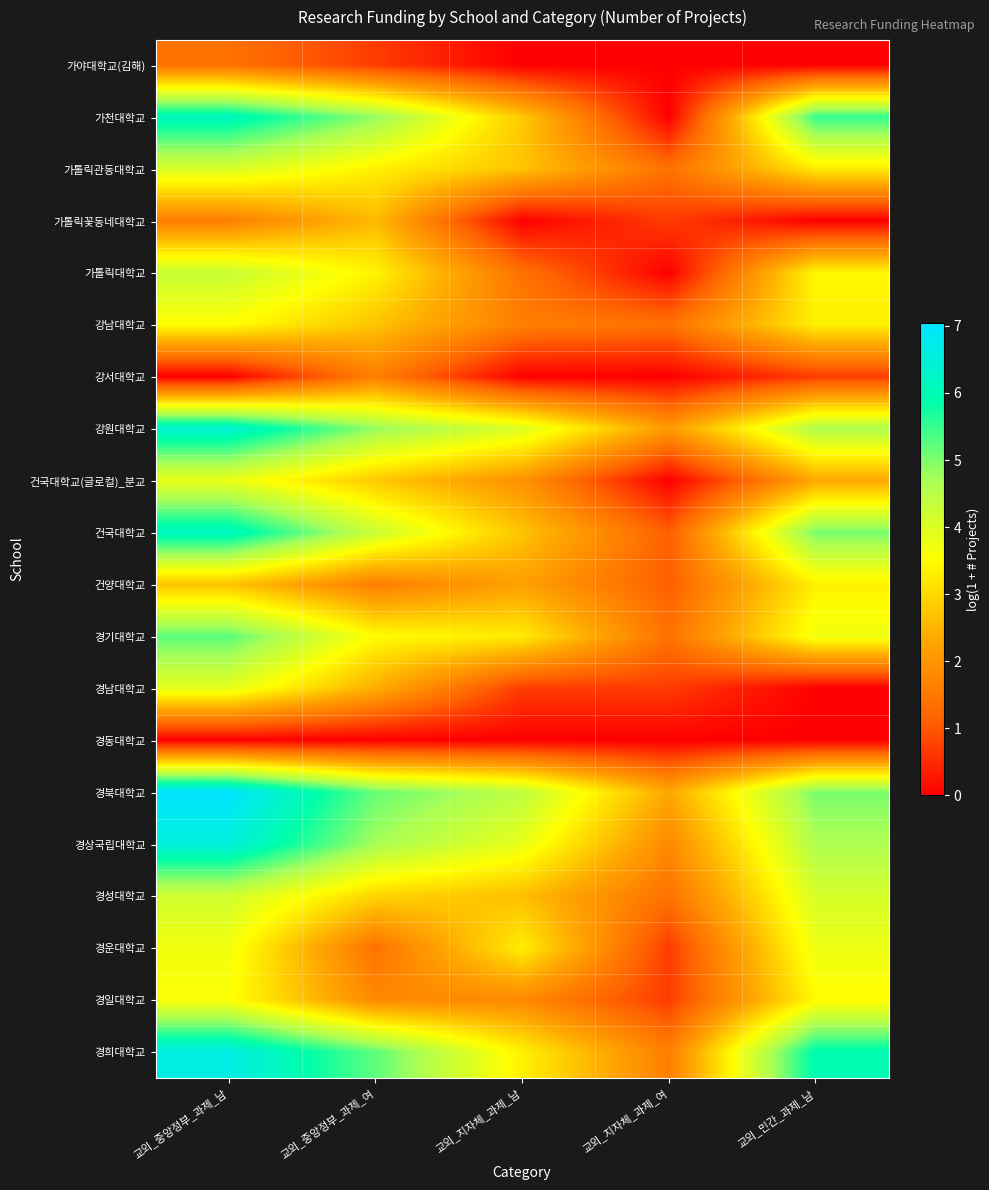

List the series in order of their peak value, lowest first.

경동대학교, 가야대학교(김해), 강서대학교, 가톨릭꽃동네대학교, 건양대학교, 강남대학교, 경일대학교, 경운대학교, 건국대학교(글로컬)_분교, 경남대학교, 가톨릭관동대학교, 경성대학교, 가톨릭대학교, 경기대학교, 가천대학교, 건국대학교, 강원대학교, 경상국립대학교, 경희대학교, 경북대학교